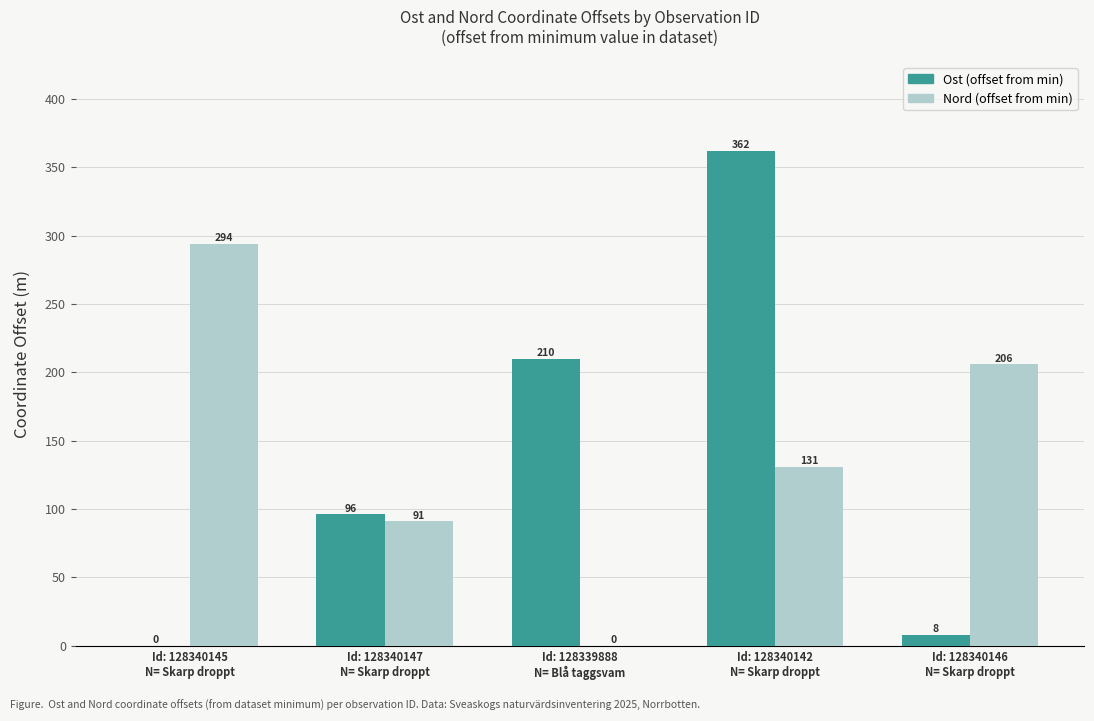

How many Nord (offset from min) values are between 91 and 206?

3